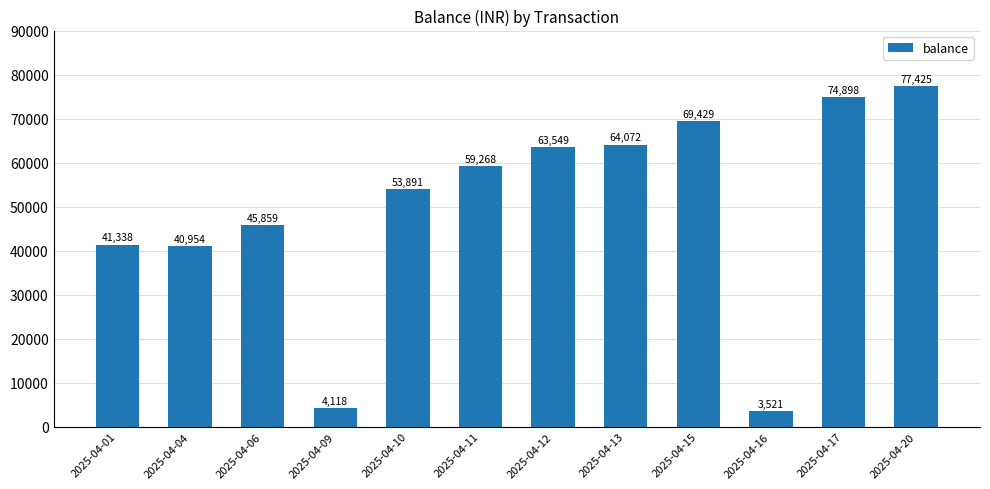

Approximately how many times larger is the value at 2025-04-12 compared to 2025-04-09?

15.4